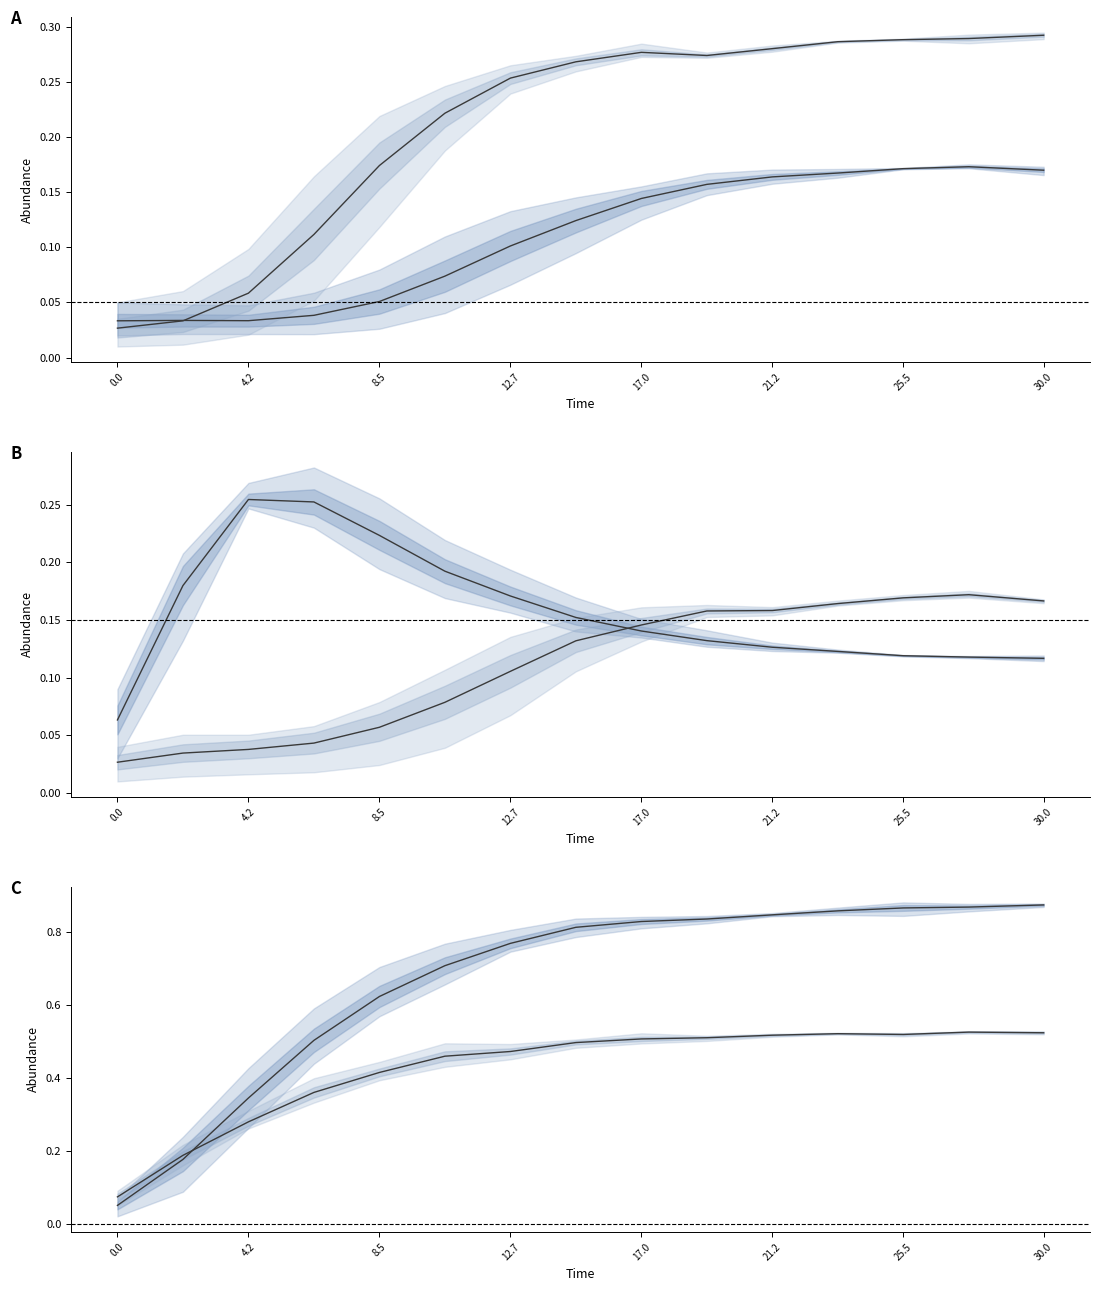

True or false: species_5 and species_3 cross at least once.

True